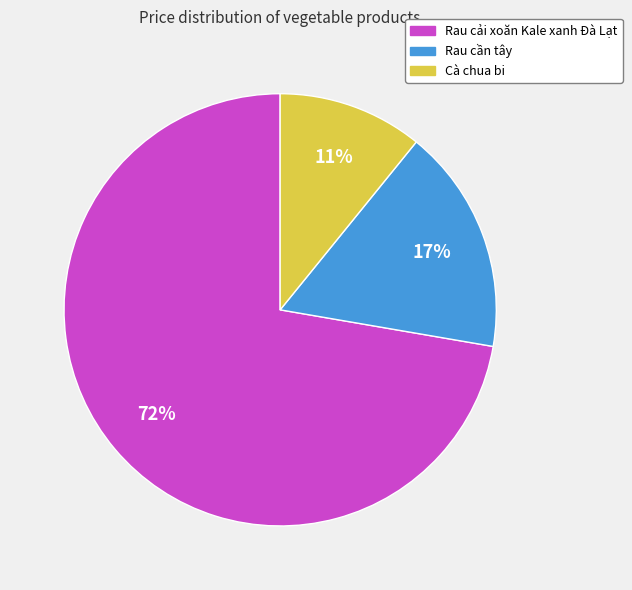

The Rau cải xoăn Kale xanh Đà Lạt slice represents 72% of the pie. True or false?

True